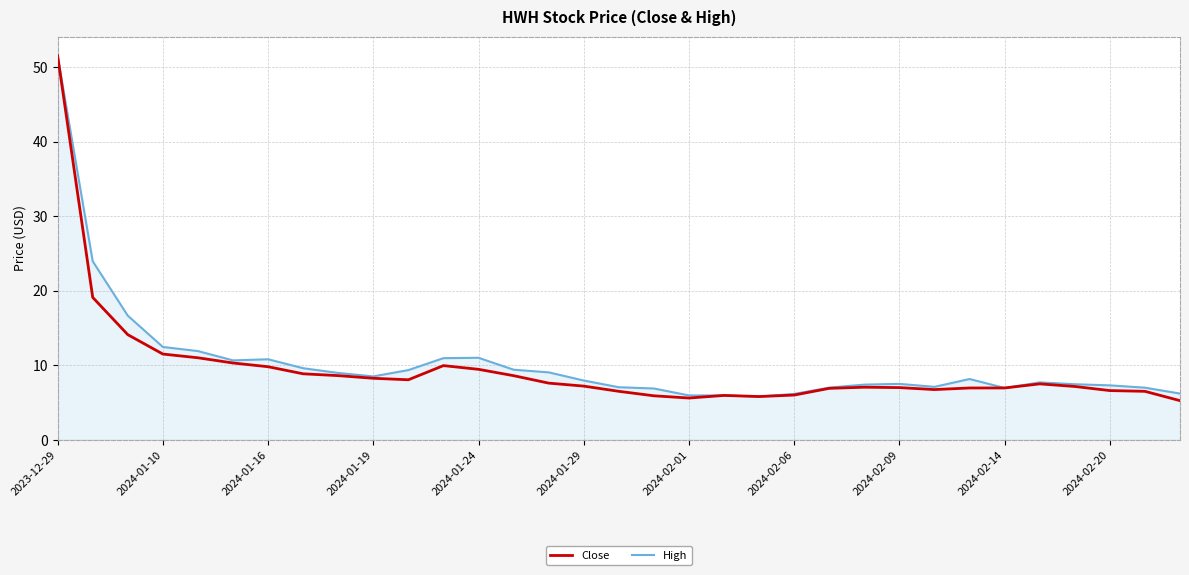

What is the maximum value shown in the chart?

51.5